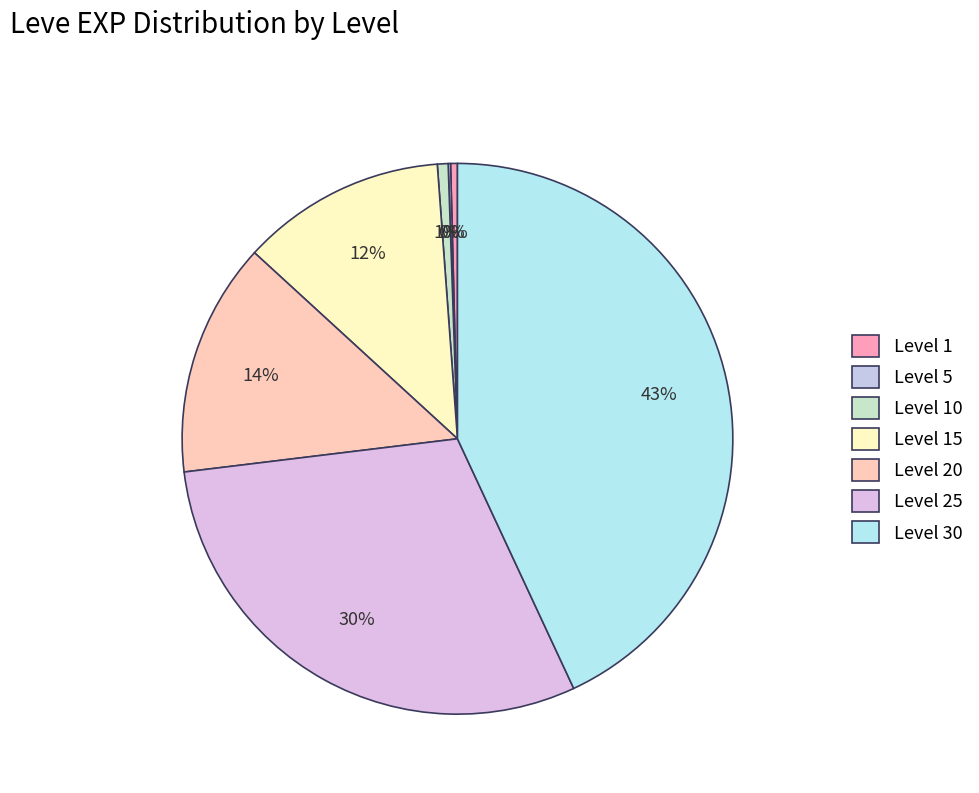

Which category has the smallest portion of the pie?

Level 5